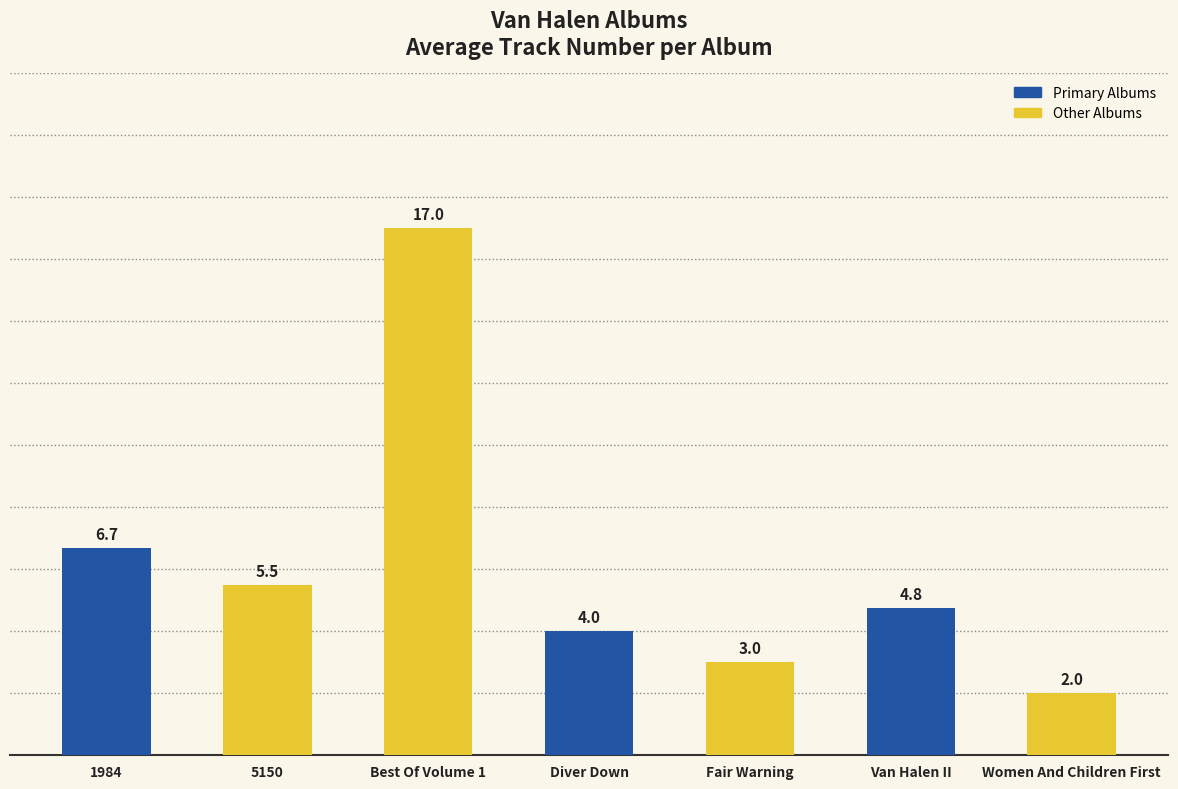

What is the difference between the maximum and minimum values?

15.0